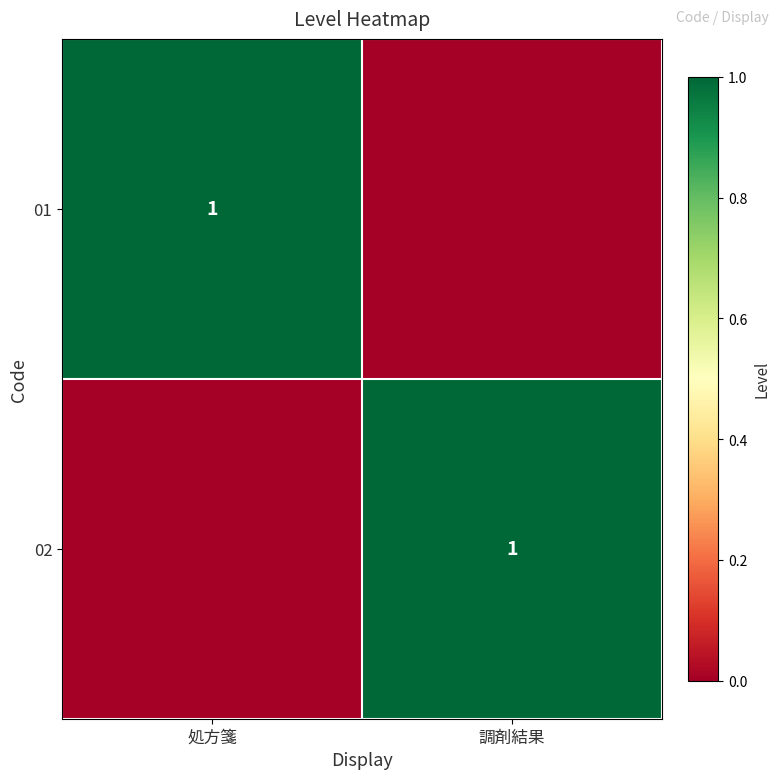

The 02 series shows 1 at 調剤結果. True or false?

True